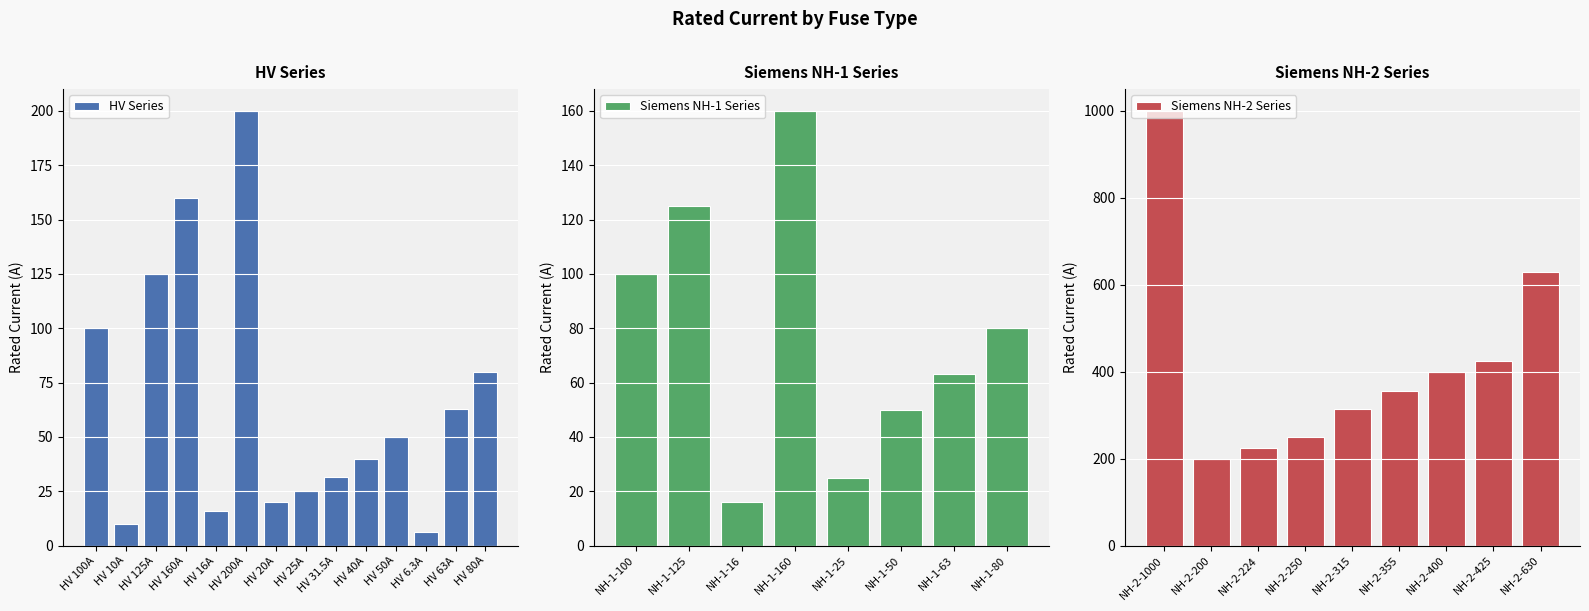

What is the minimum value shown in the chart?

6.3